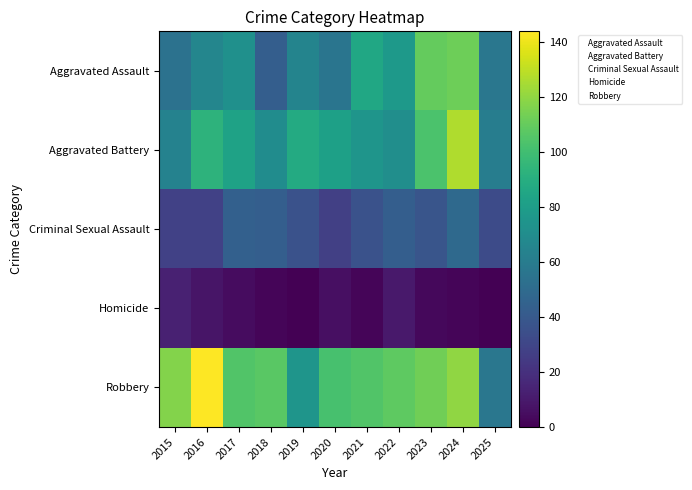

Which has a higher value, 2017 or 2016?

2017